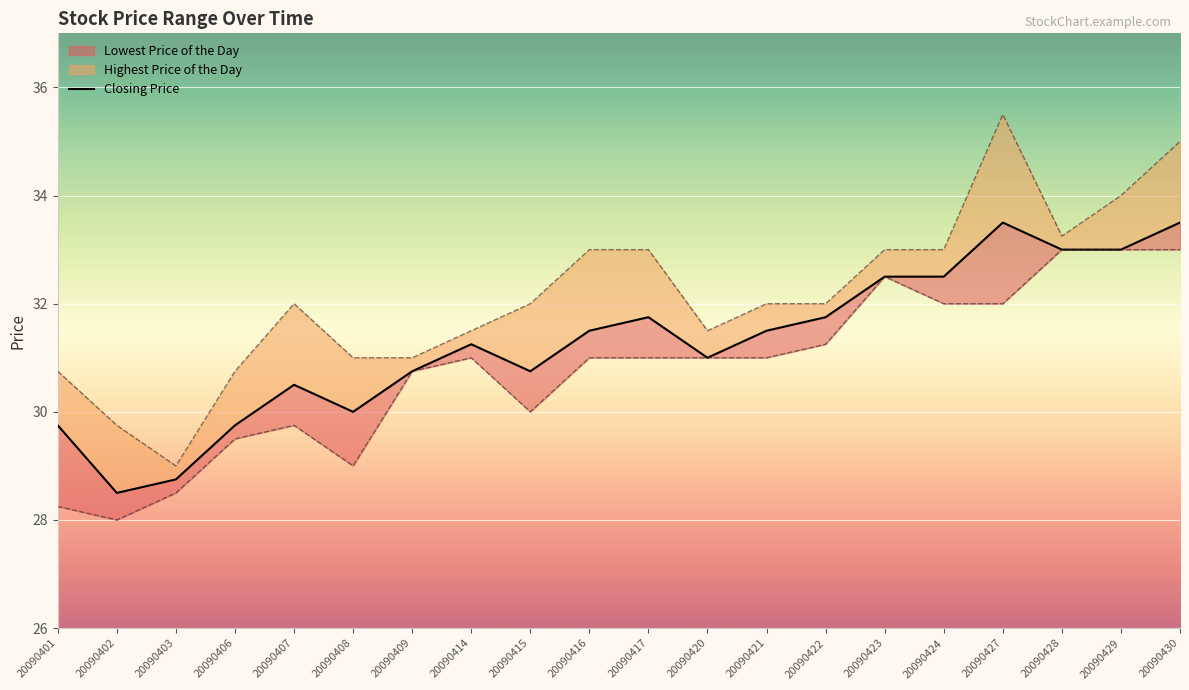

Where does the data first go above 31?

20090414